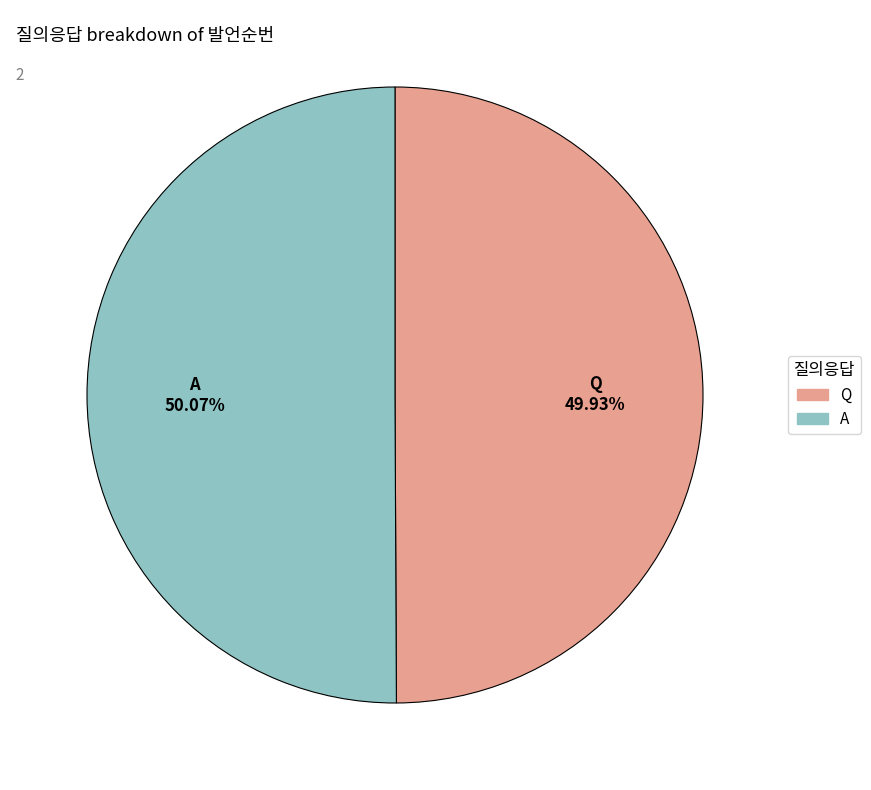

What percentage is the Q slice, to the nearest percent?

50%